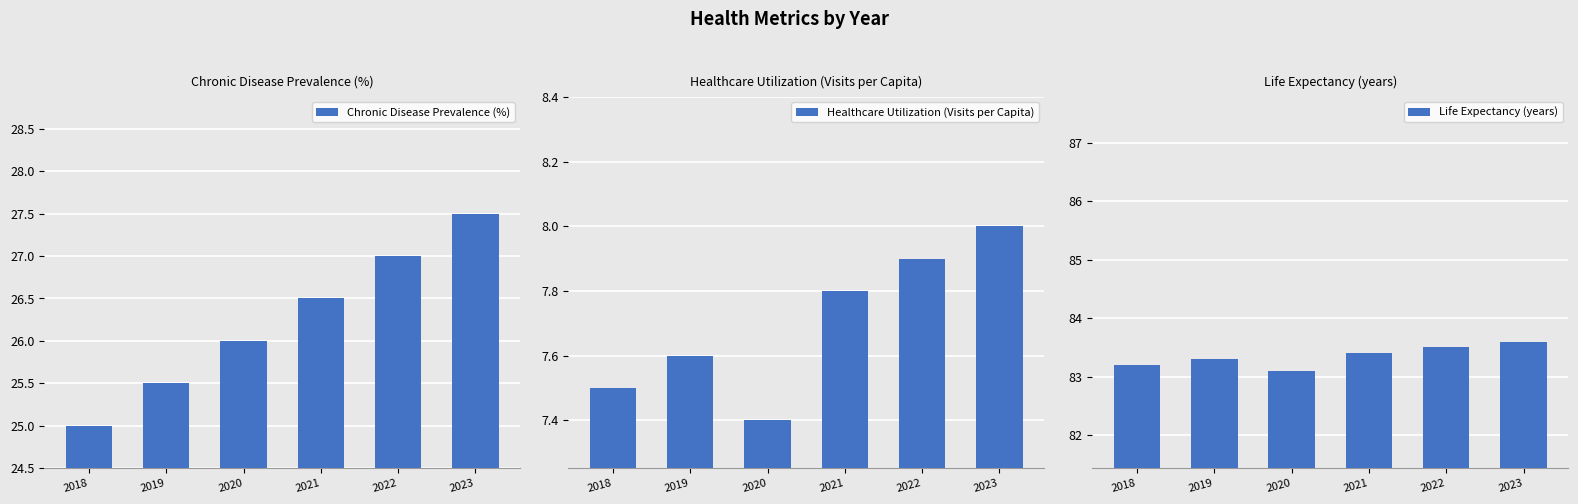

What is the difference between the highest and lowest values at 2023?

75.6